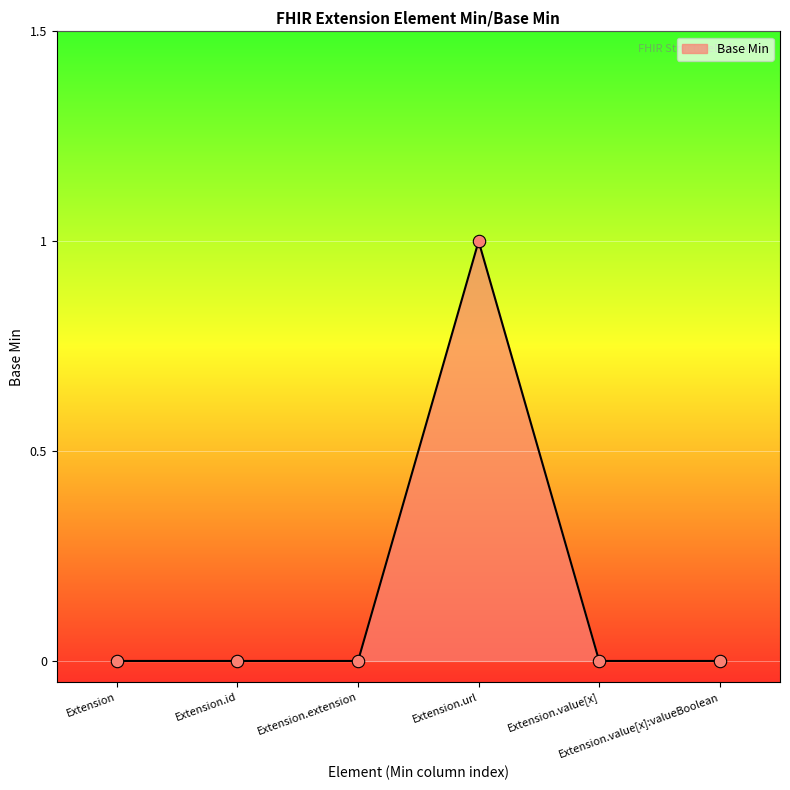

How many distinct data groups are displayed?

1